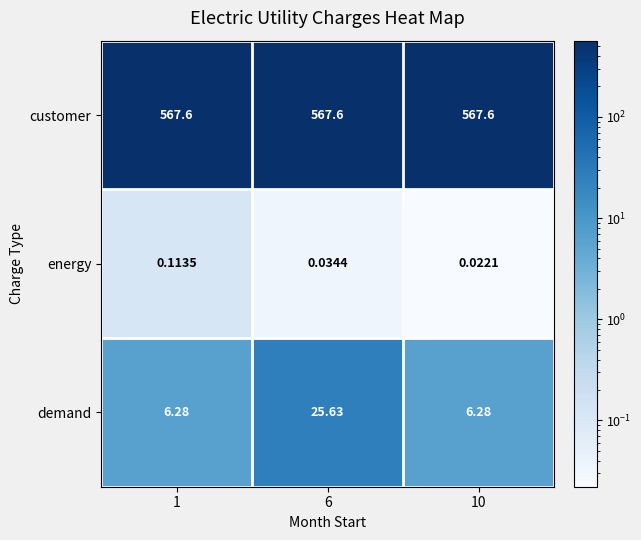

Is the value of customer at 6 greater than the value of demand at 10?

Yes